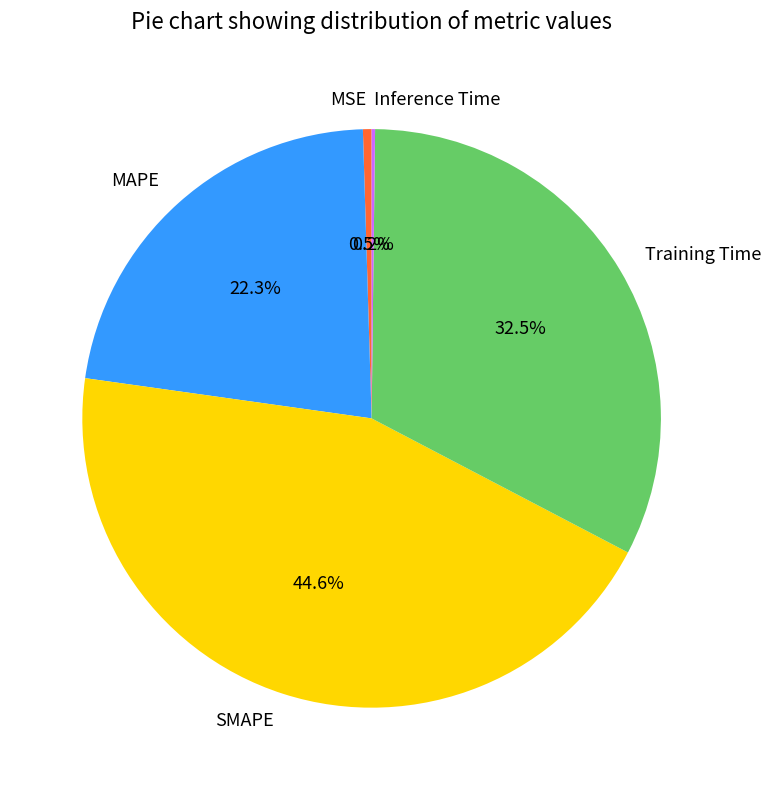

Which slice is the largest?

SMAPE